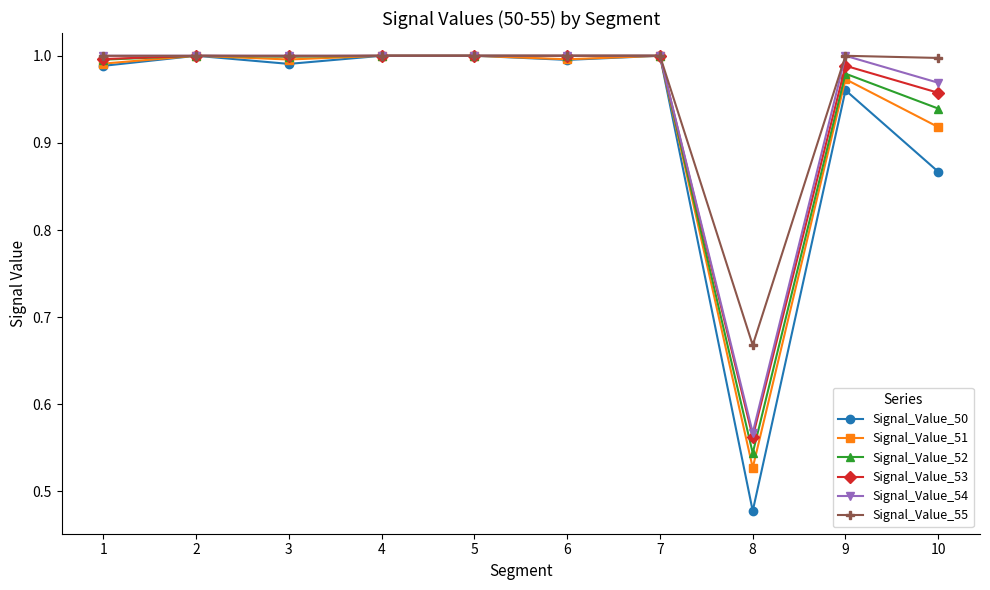

Is it true that Signal_Value_51 equals 0.6 at 2?

False